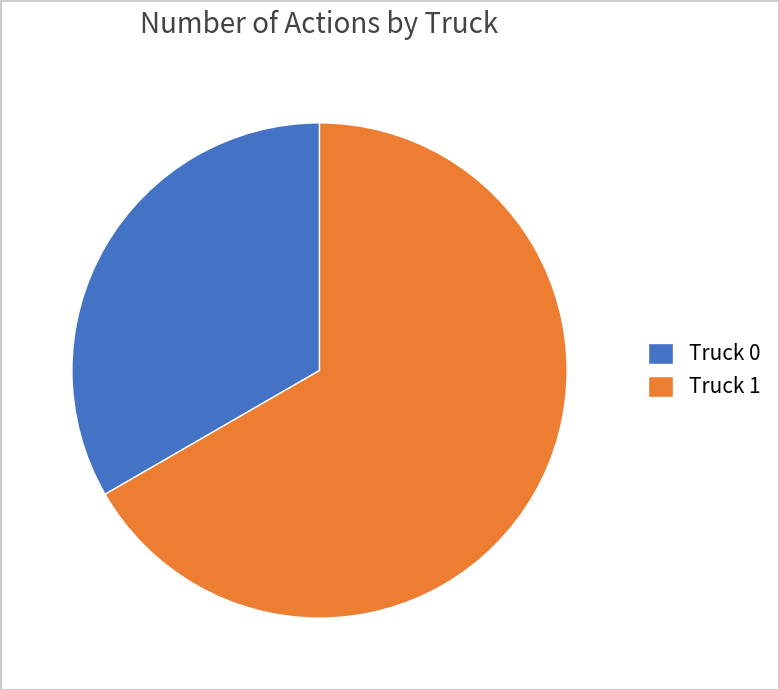

Is there a majority slice in this chart?

Yes